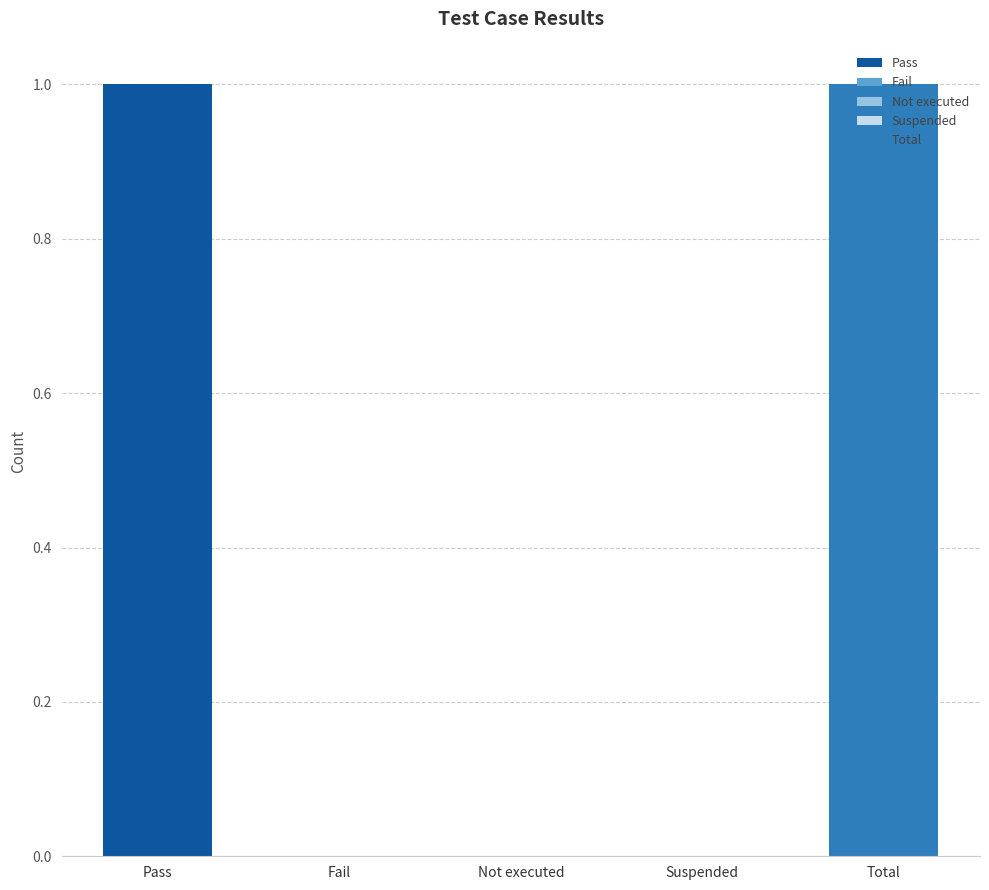

Reading right to left, list all the values displayed in this chart.

1	0	0	0	1